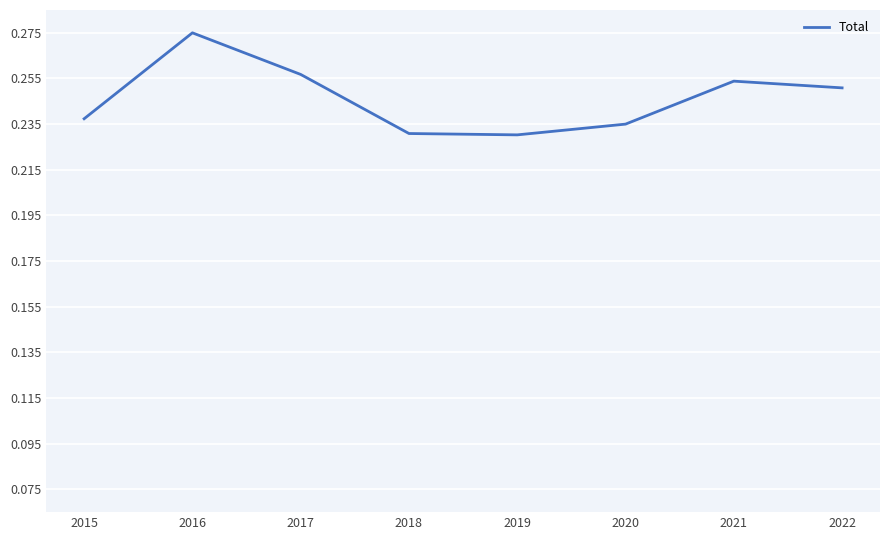

The chart shows a value of 0.4 at 2016. True or false?

False